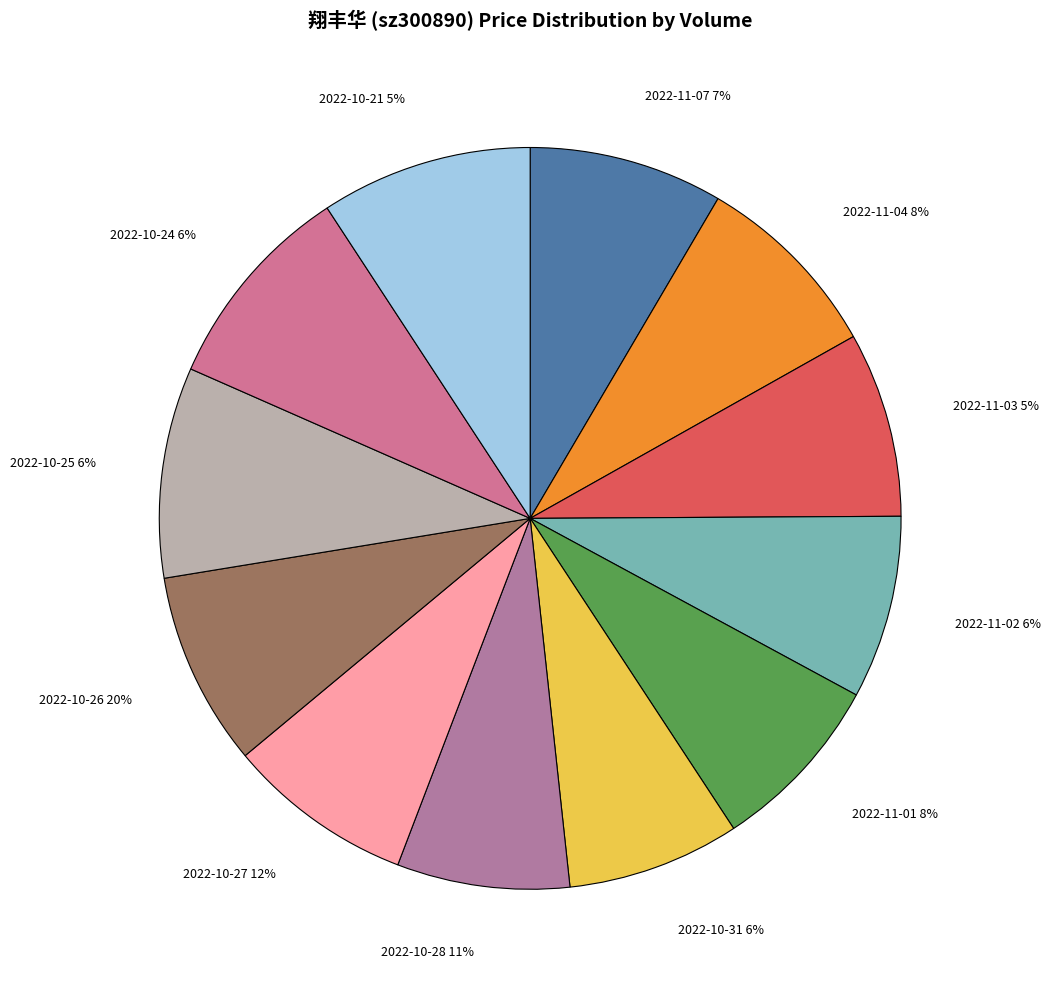

Is there any slice that represents more than half of the pie?

No